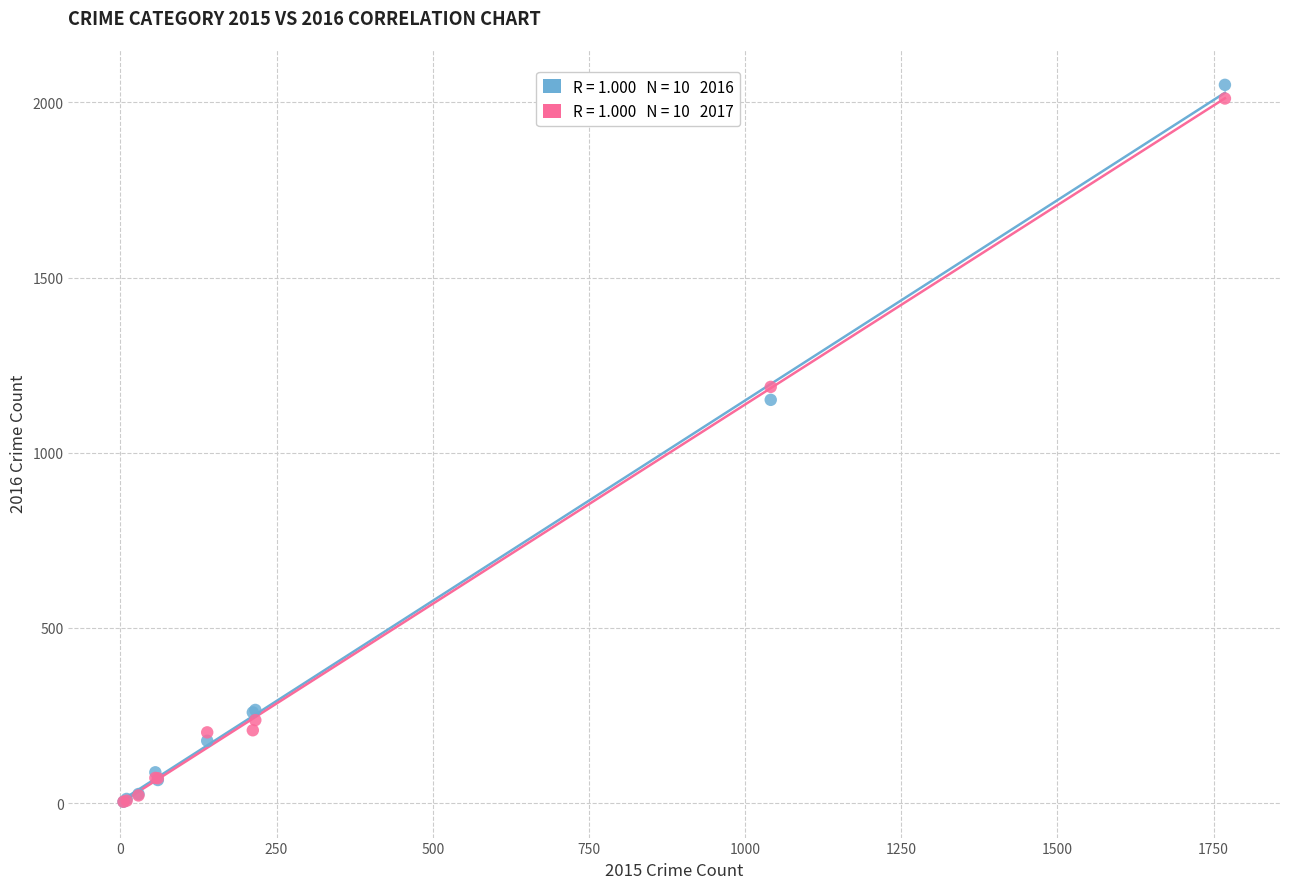

Across all series, what Y value is closest to 1027?

1151